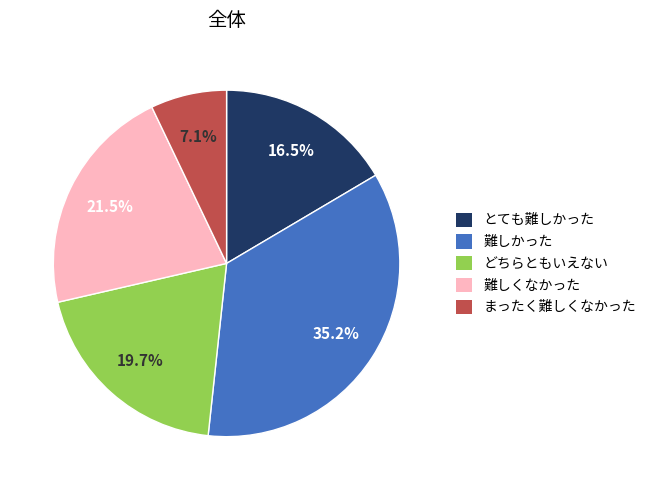

To the nearest percent, what is the average slice percentage?

20%